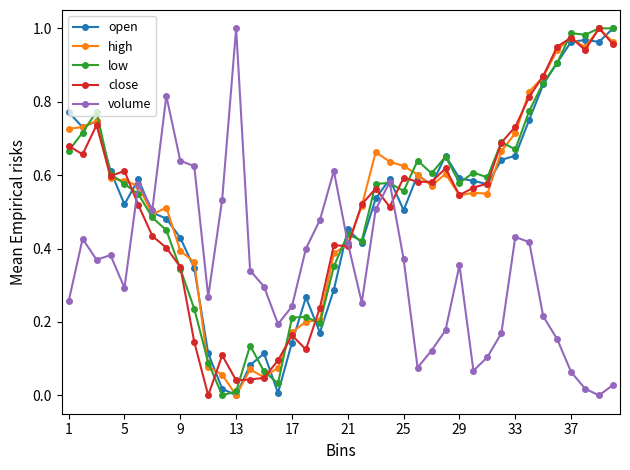

True or false: high has more than 1 interior local peaks.

True